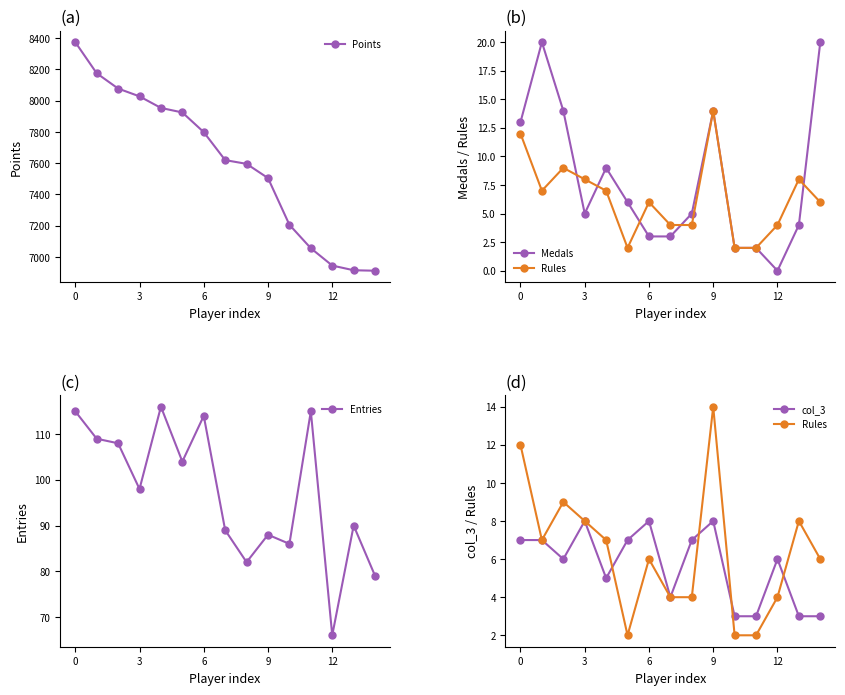

The value of col_3 at 9 is 8. True or false?

True